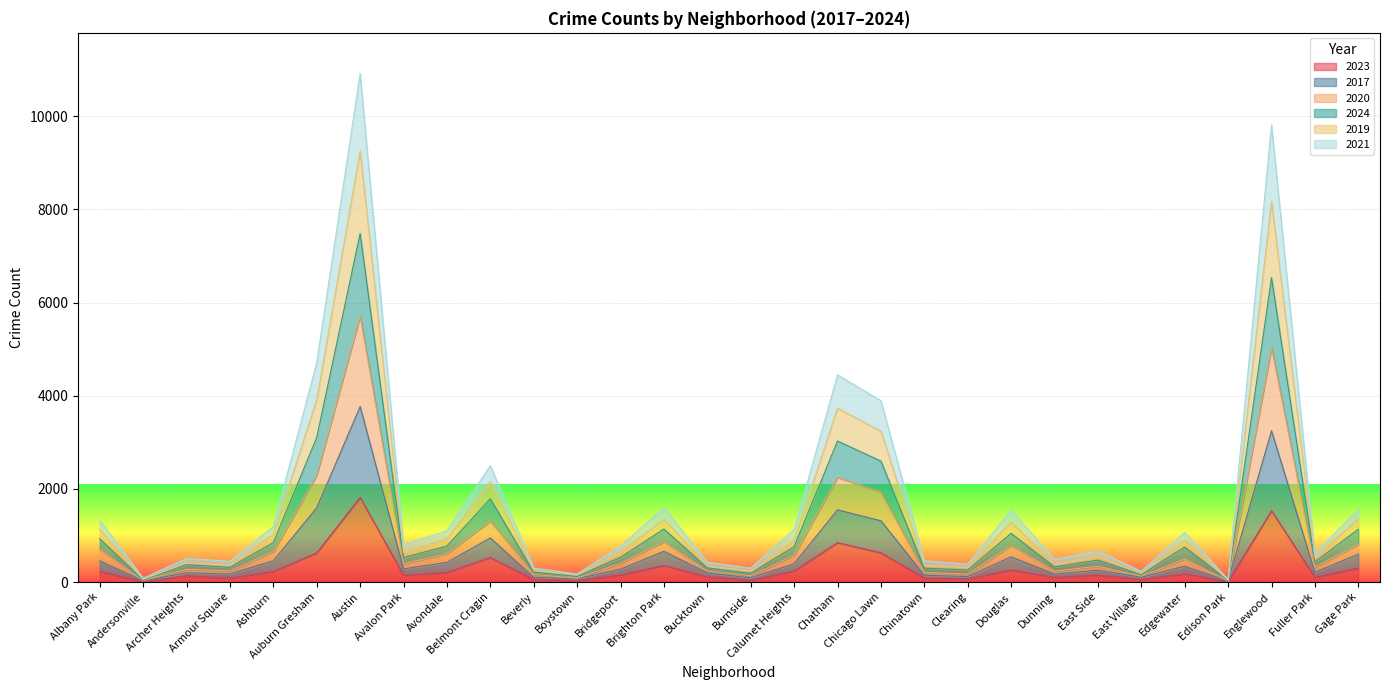

What is the label of the 21st point from the left?

Clearing